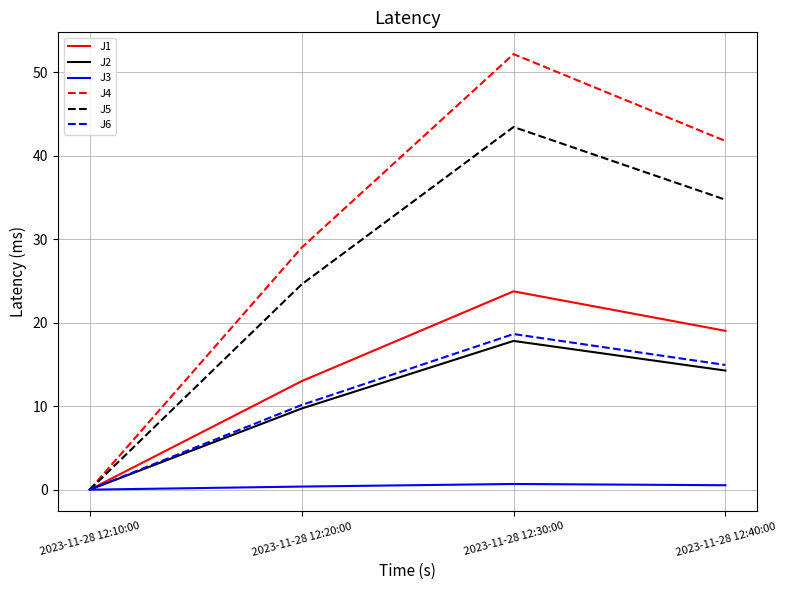

Is it true that J4 equals 52.2 at 2023-11-28 12:30:00?

True